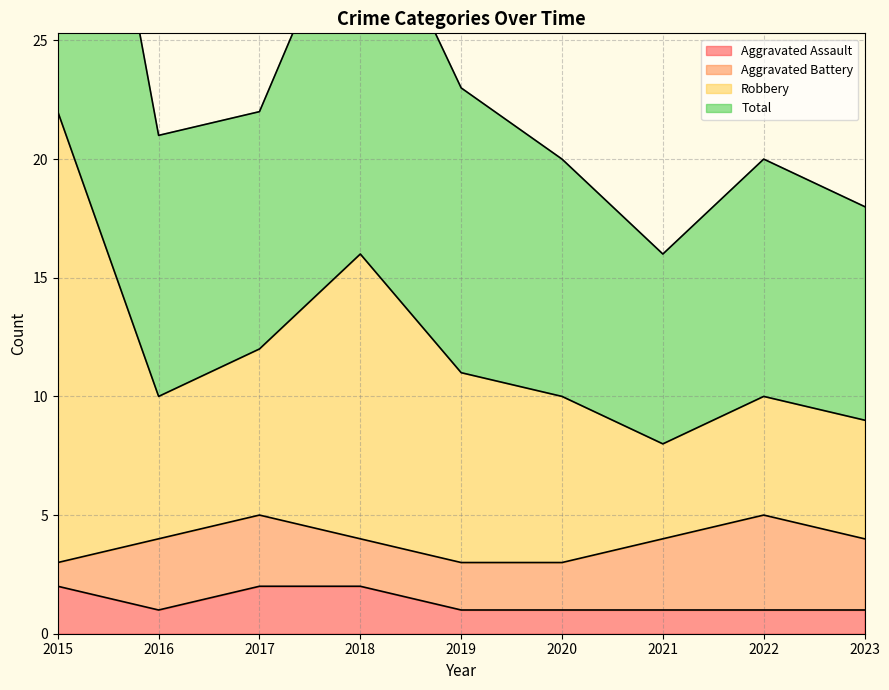

What is the value of the Total point at the 7th from the left?

8